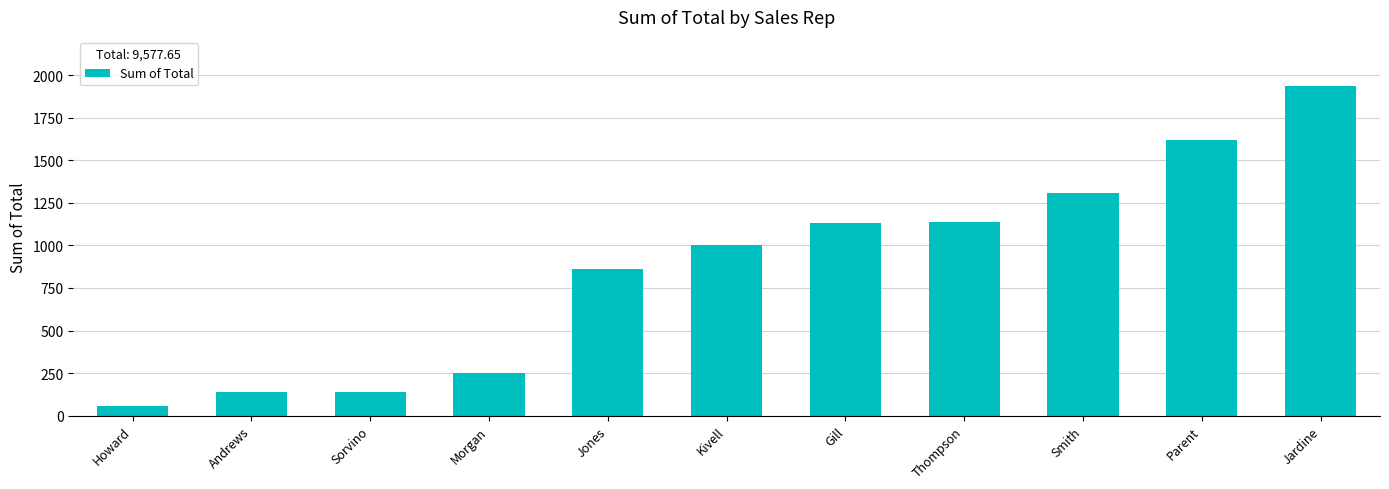

The chart shows a value of 1934.0 at Jardine. True or false?

True